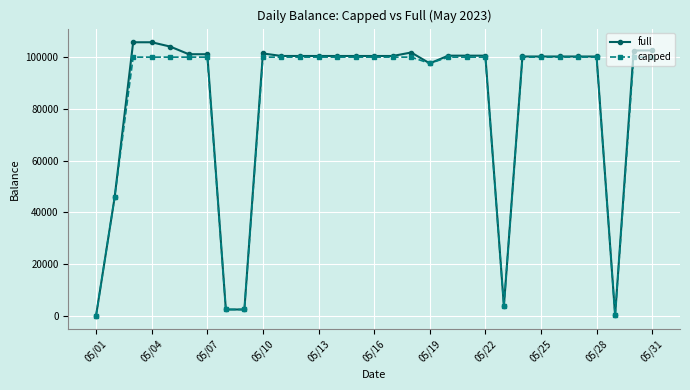

Rank the series by their average value, from lowest to highest.

capped, full